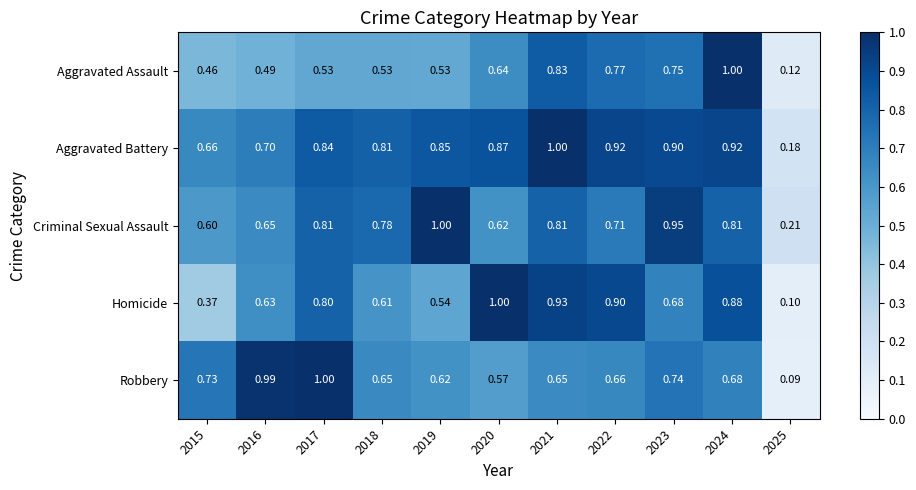

Rank the series at 2019 from lowest to highest value.

Aggravated Assault, Homicide, Robbery, Aggravated Battery, Criminal Sexual Assault